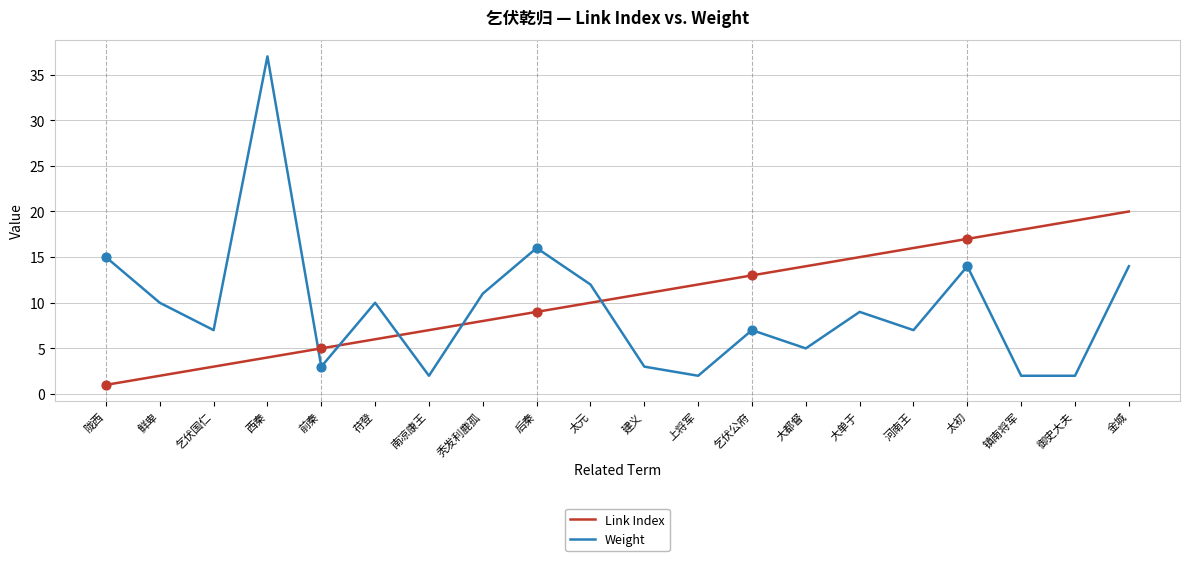

Is the value of Link Index at 御史大夫 greater than the value of Weight at 西秦?

No